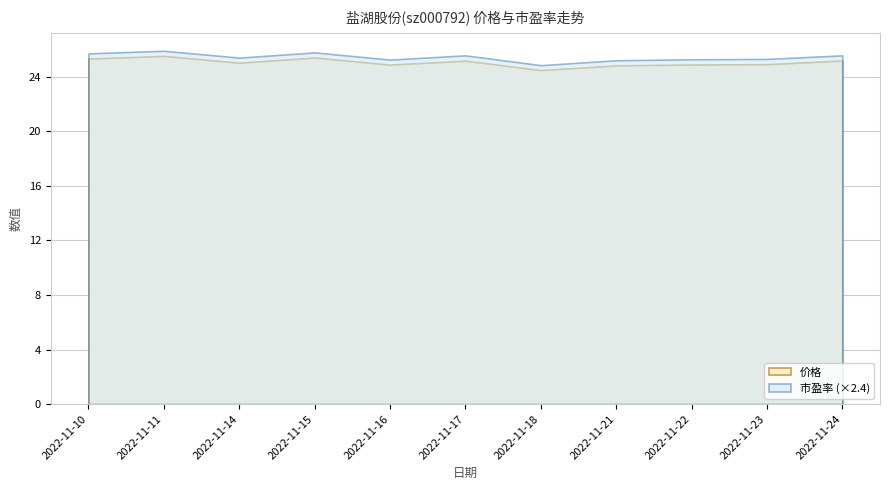

True or false: 价格 and 市盈率 cross at least once.

False